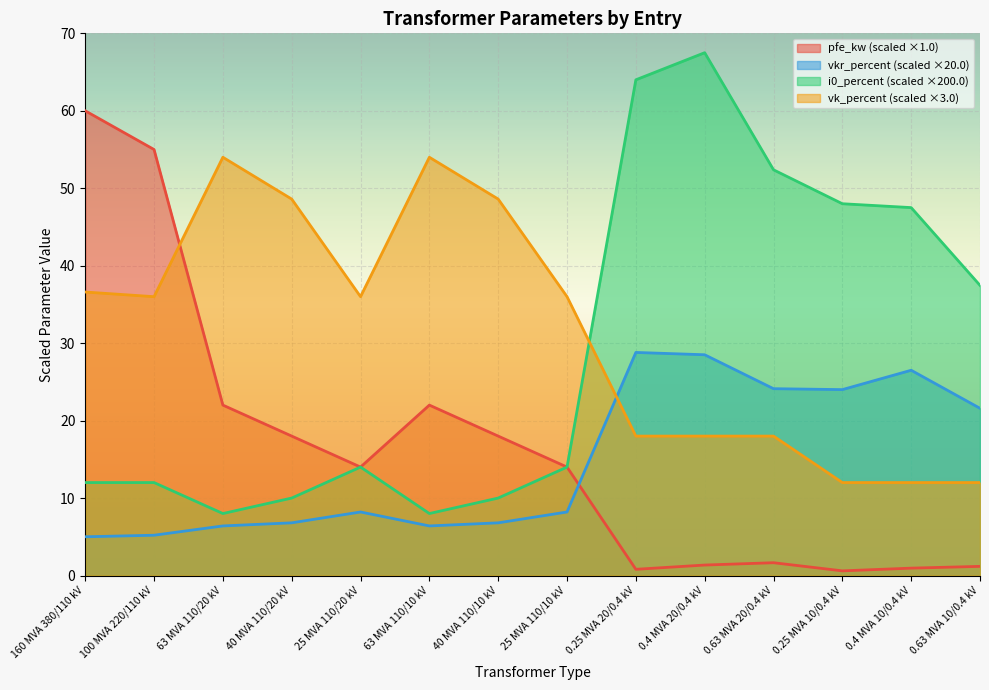

How many lines are shown in the chart?

4